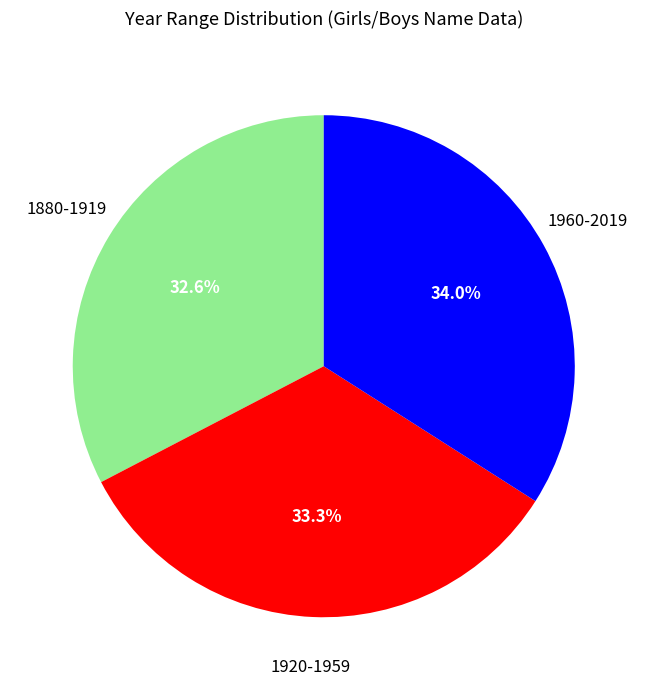

Does any single category account for the majority?

No